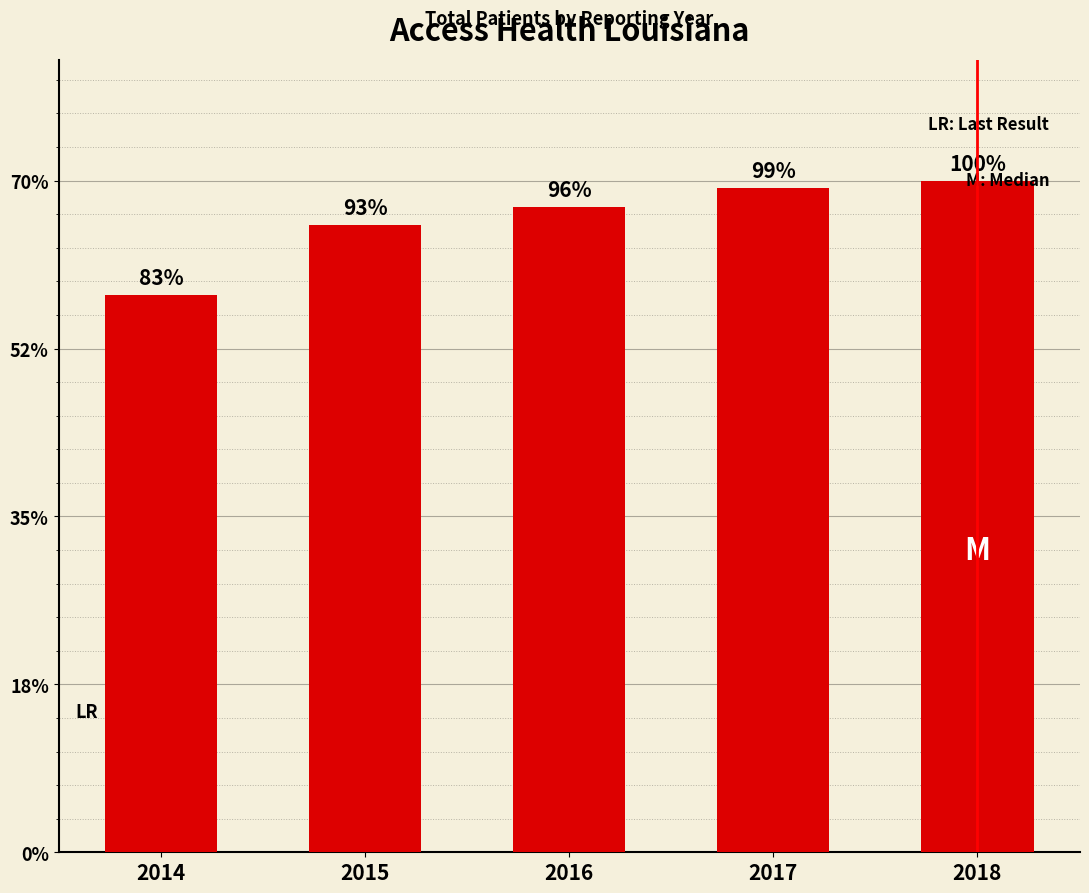

At which label does the data first exceed 41301?

2017